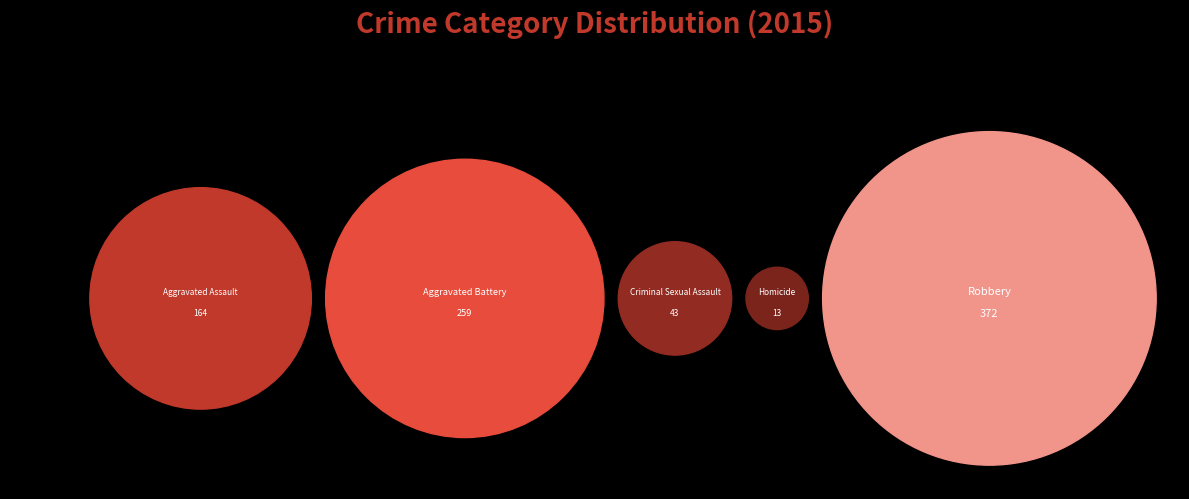

To the nearest percent, what percentage of the pie is Homicide?

2%